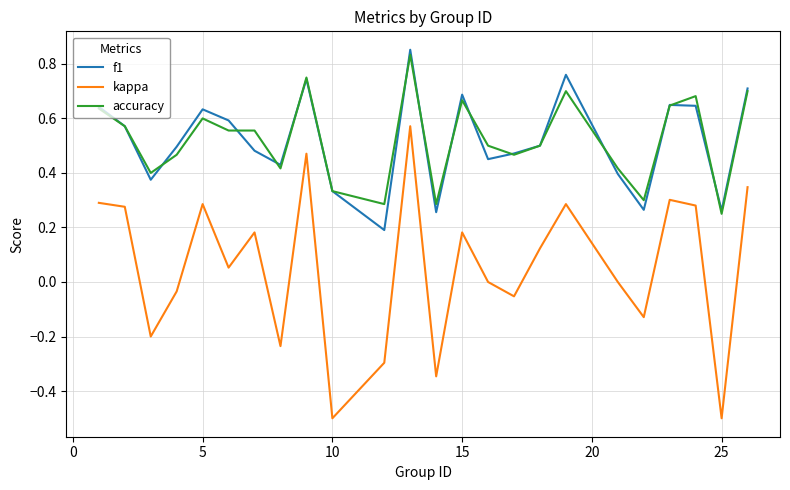

What is the smallest value displayed?

-0.5